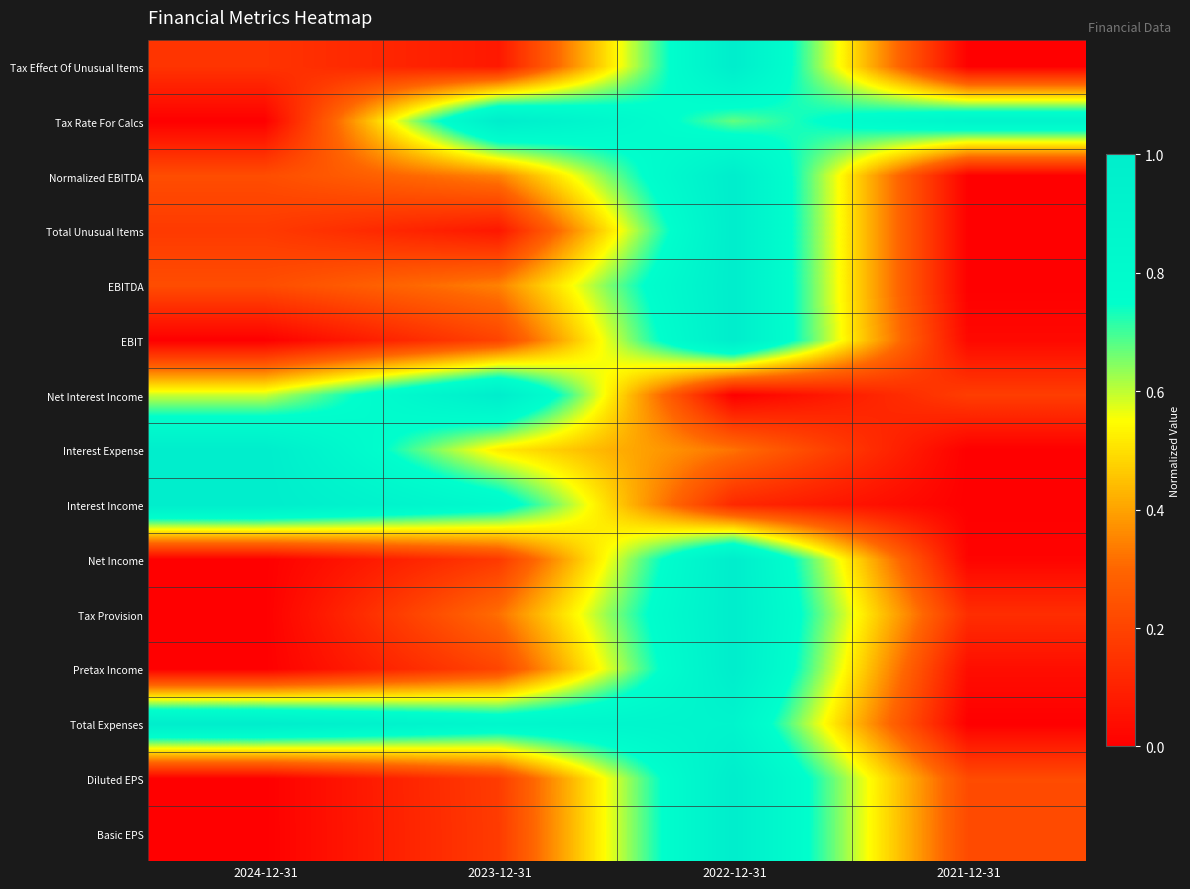

What is the total value across all series at 2021-12-31?

1.7